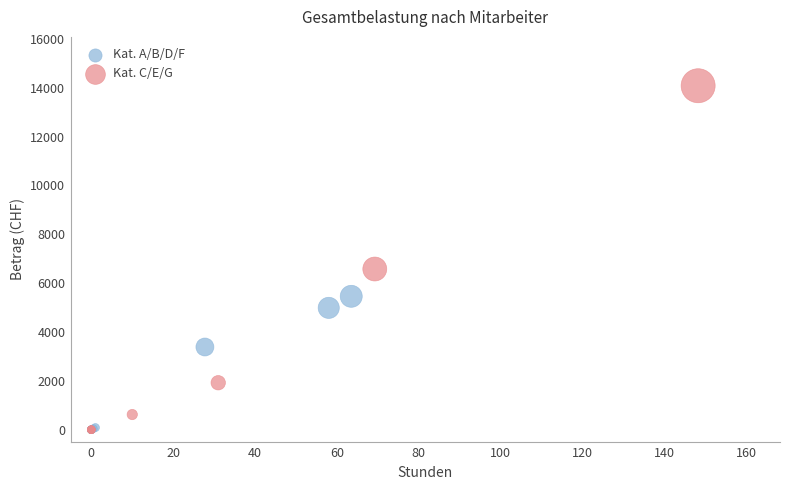

What are all the series names shown in the legend?

Kat. A/B/D/F, Kat. C/E/G